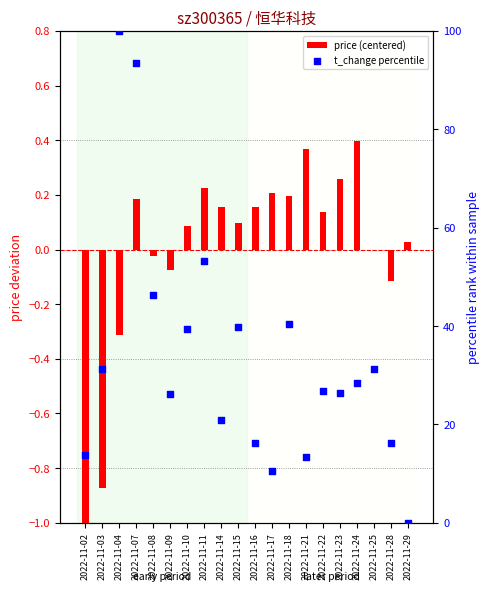

Is the value of price (centered) at 2022-11-28 greater than the value of t_change percentile at 2022-11-15?

No